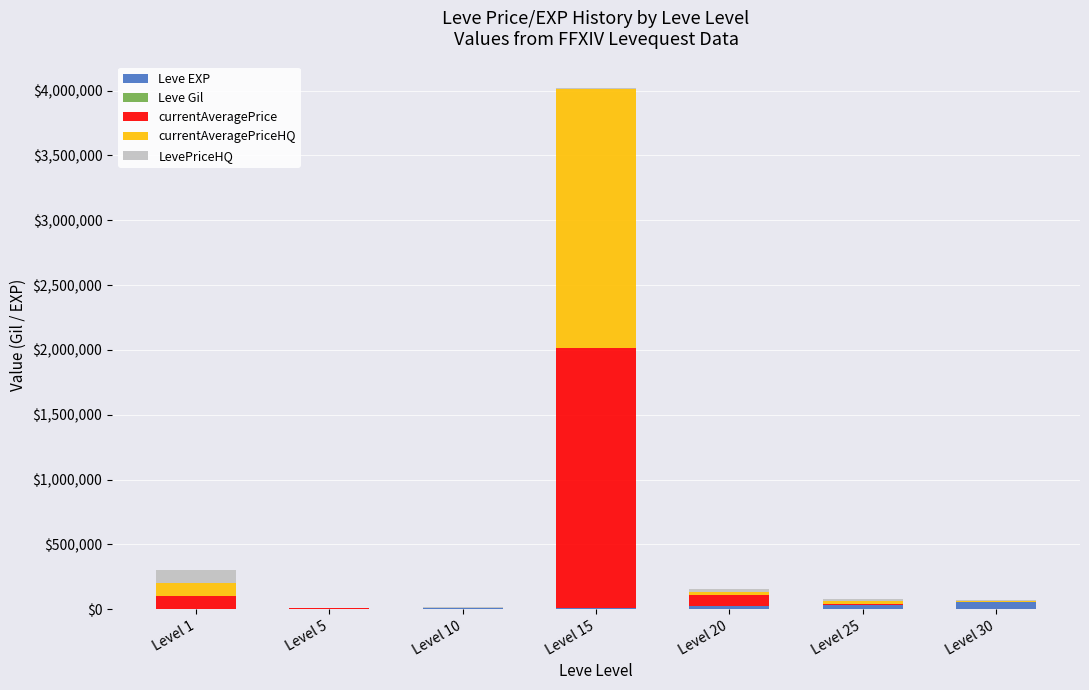

Are the bars grouped side by side (vs. stacked)?

No